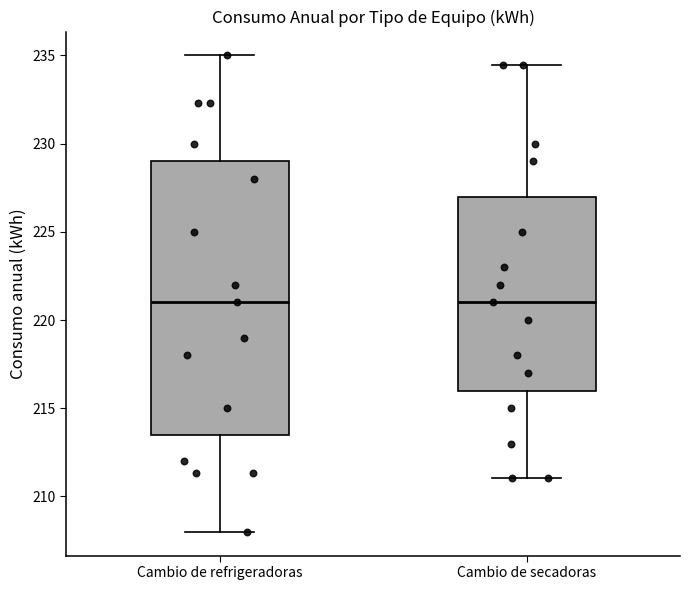

Reading left to right, transcribe this box plot: for each box, give where its median line is, the range the box spans, and where its two whiskers end, as read against the y-axis. The values are not printed on the chart, so give them approximately, as read against the axis.

Cambio de refrigeradoras: median 221.0, box 213.5 to 229.0, whiskers 208.0 to 235.0
Cambio de secadoras: median 221.0, box 216.0 to 227.0, whiskers 211.0 to 234.5